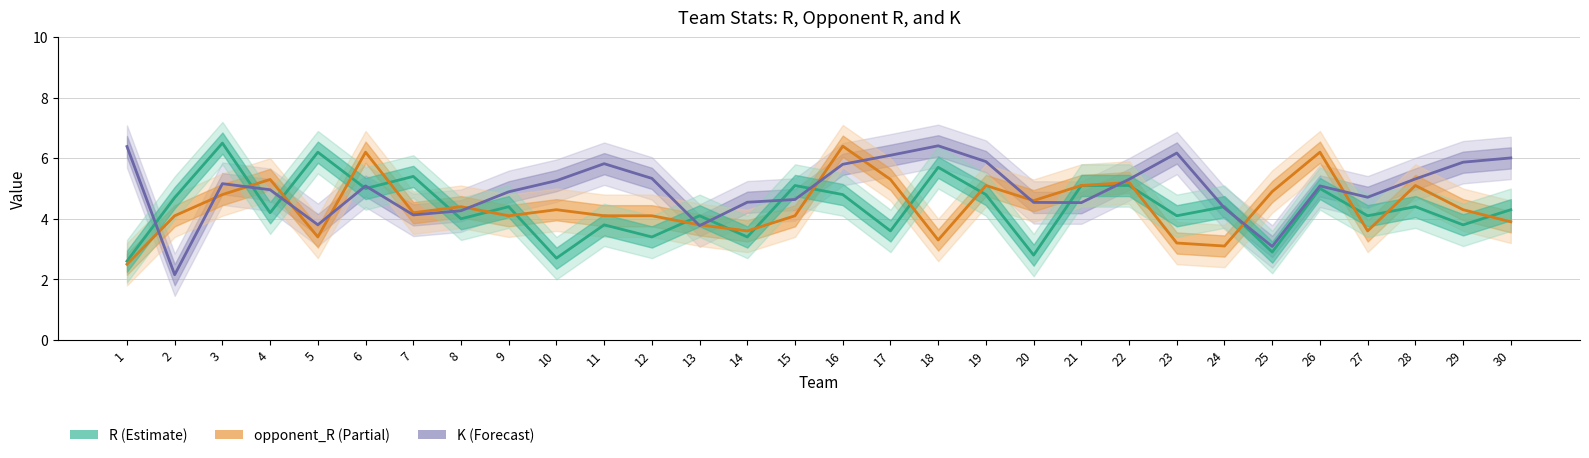

Rank the series by their maximum value, from lowest to highest.

opponent_R, K, R